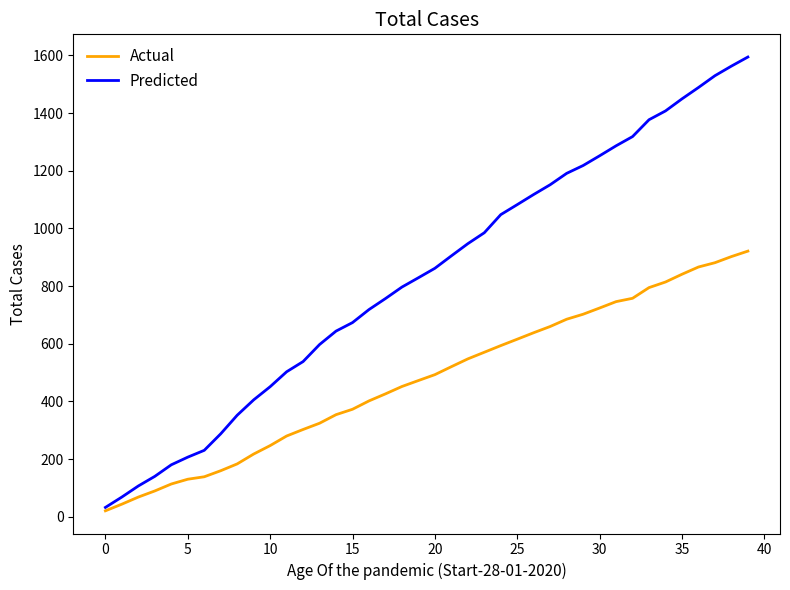

What is the maximum value shown in the chart?

1594.6